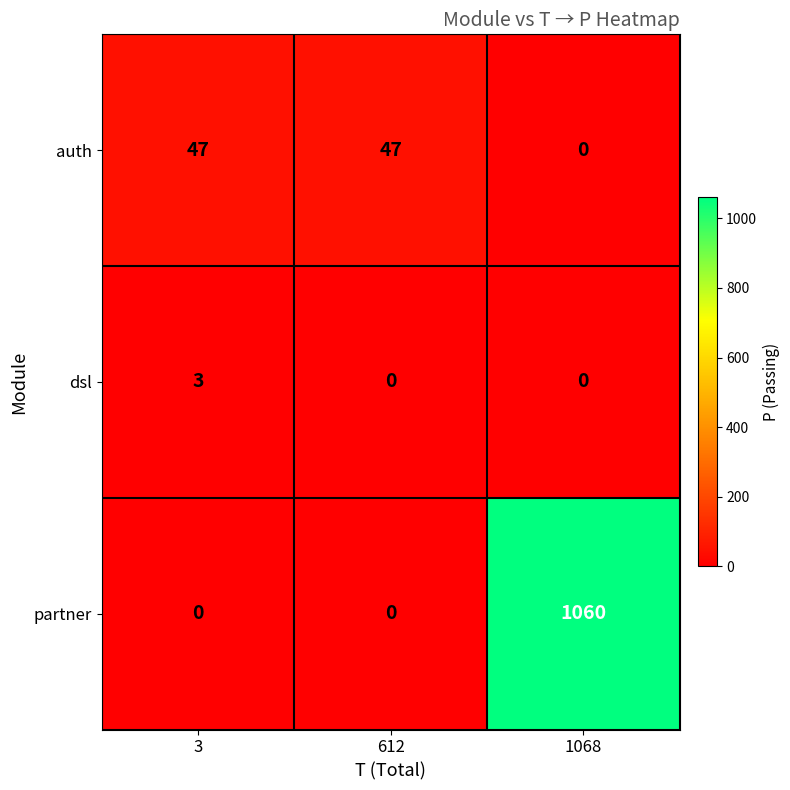

List the series in order of their peak value, highest first.

partner, auth, dsl